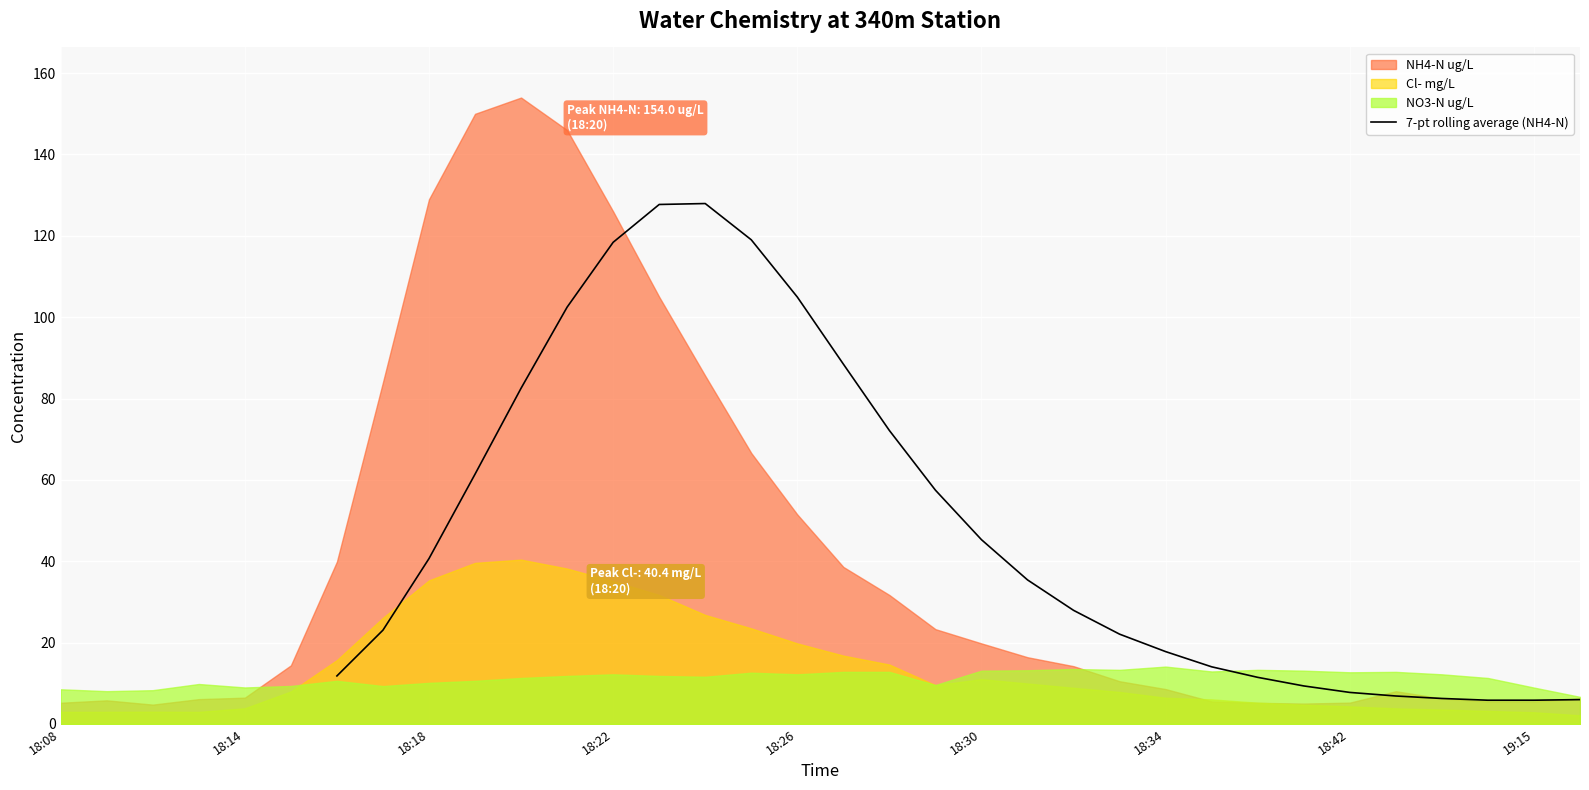

What is the lowest value of the 7-pt rolling average (NH4-N) series?

5.8